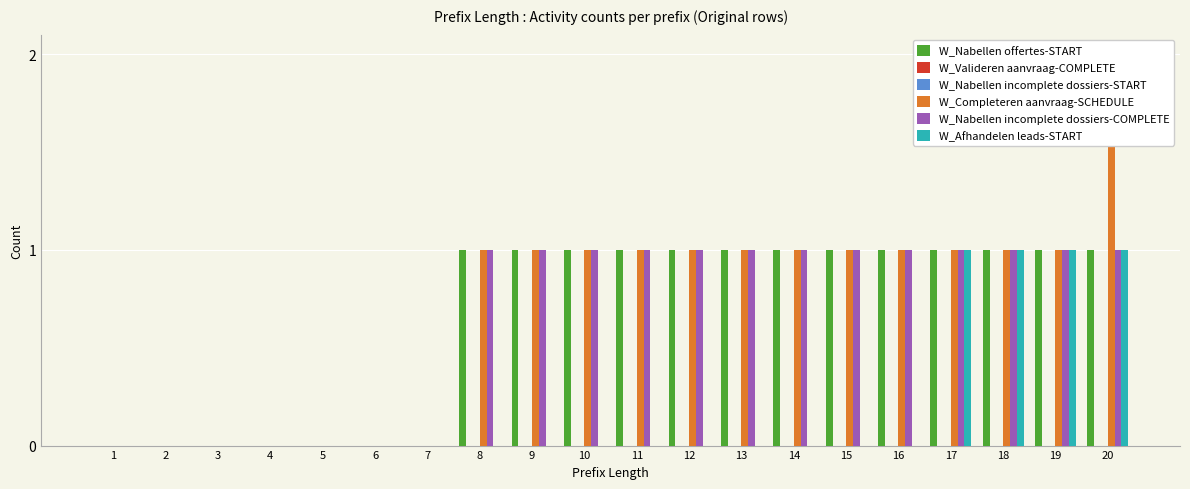

Are the bars horizontal?

No